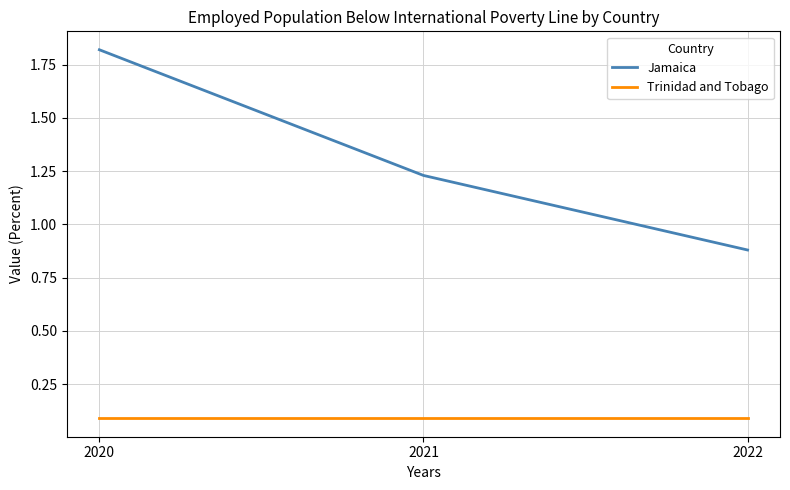

How many lines are shown in the chart?

2